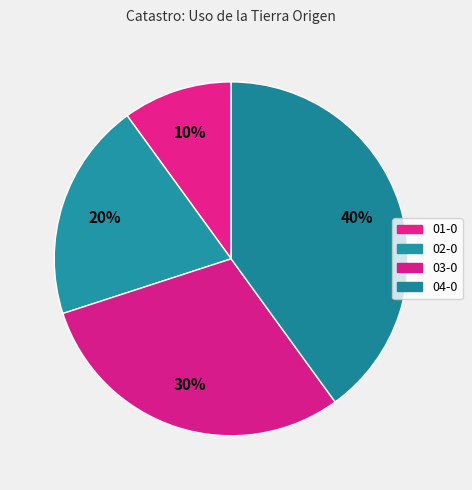

What is the smallest slice in the pie chart?

01-0